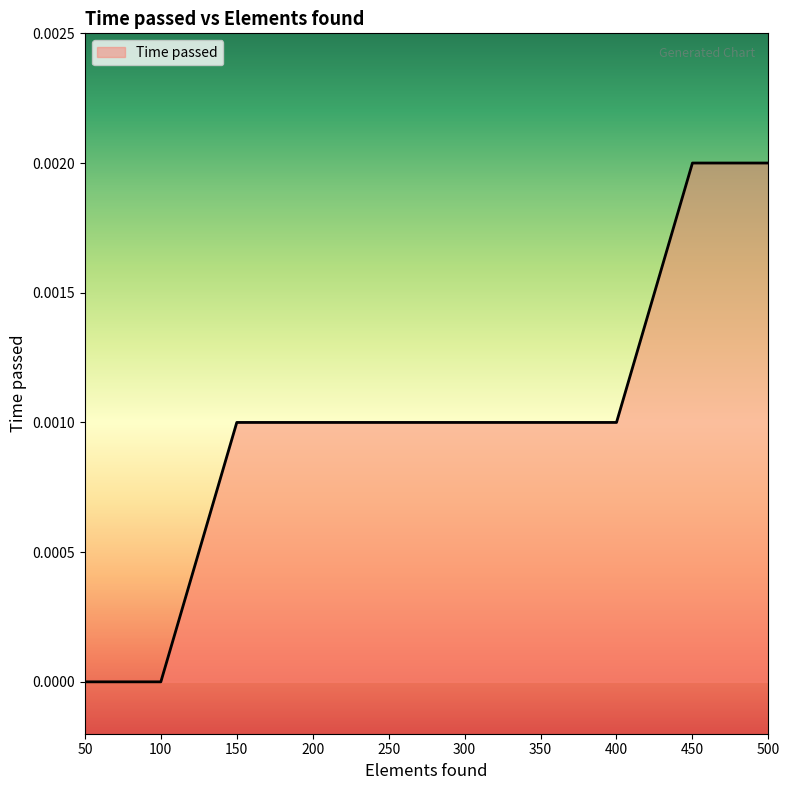

True or false: the data shows 0.0 at 100.

True